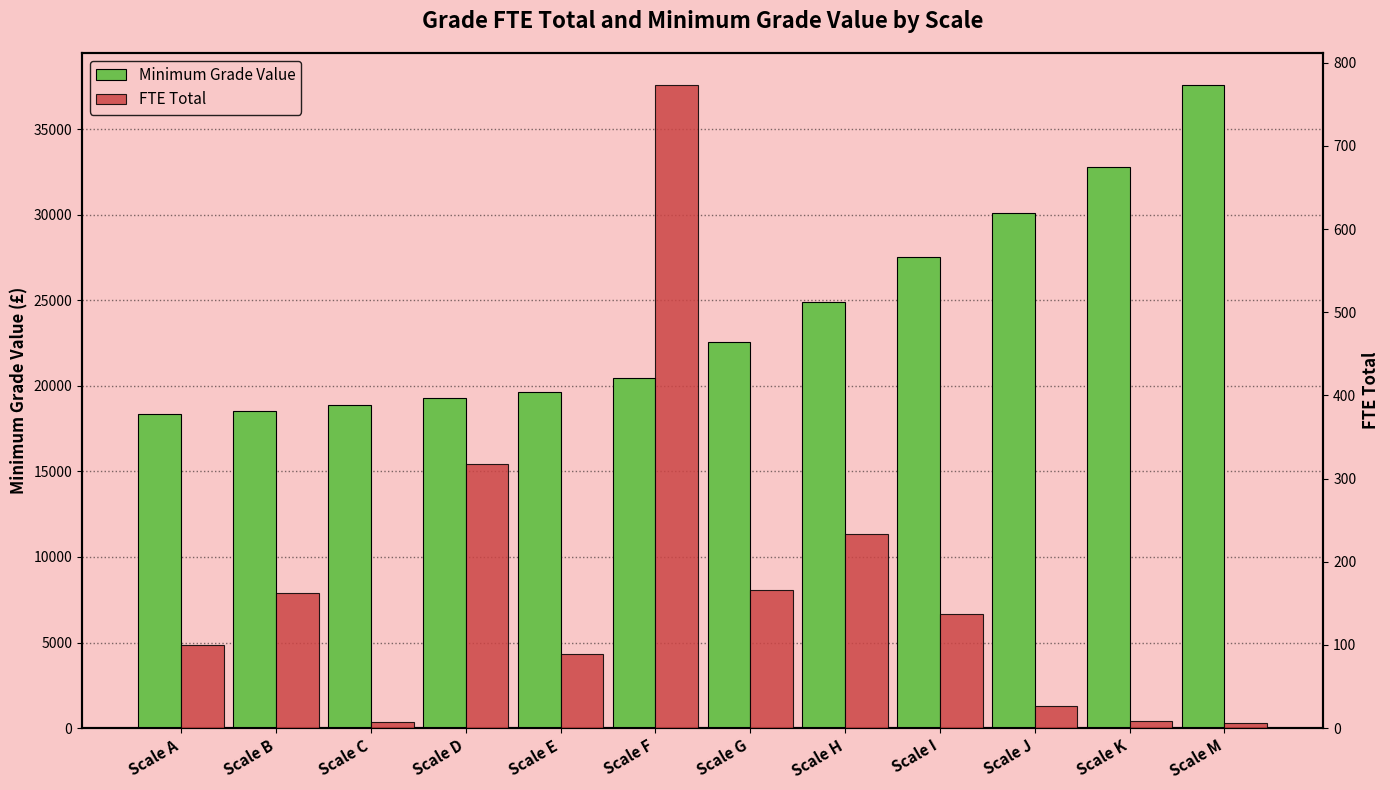

How many bars are there in total?

24